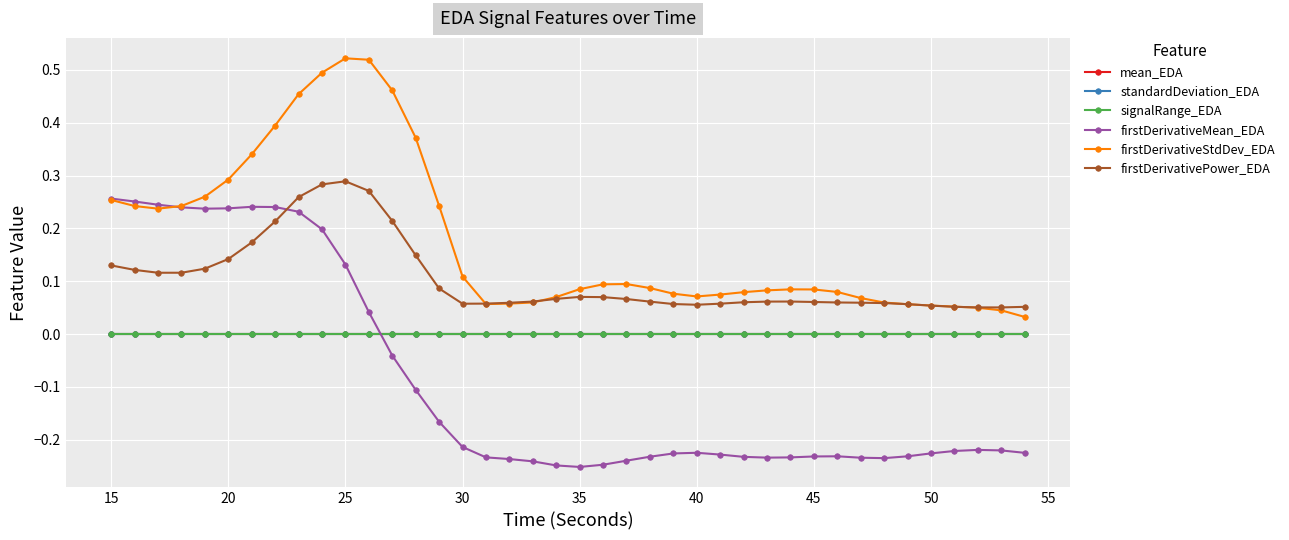

True or false: standardDeviation_EDA has more than 0 points higher than both neighbors.

True